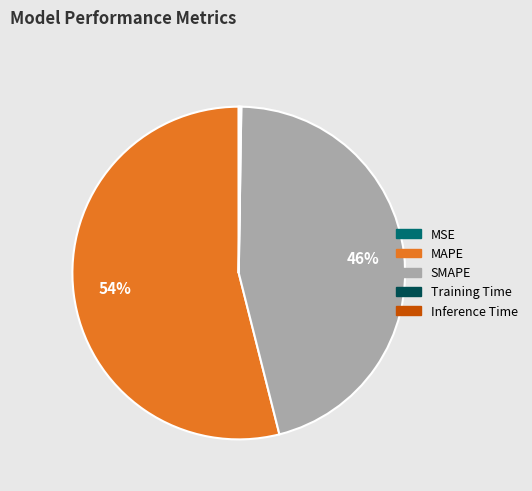

What percentage is the MAPE slice, to the nearest percent?

54%